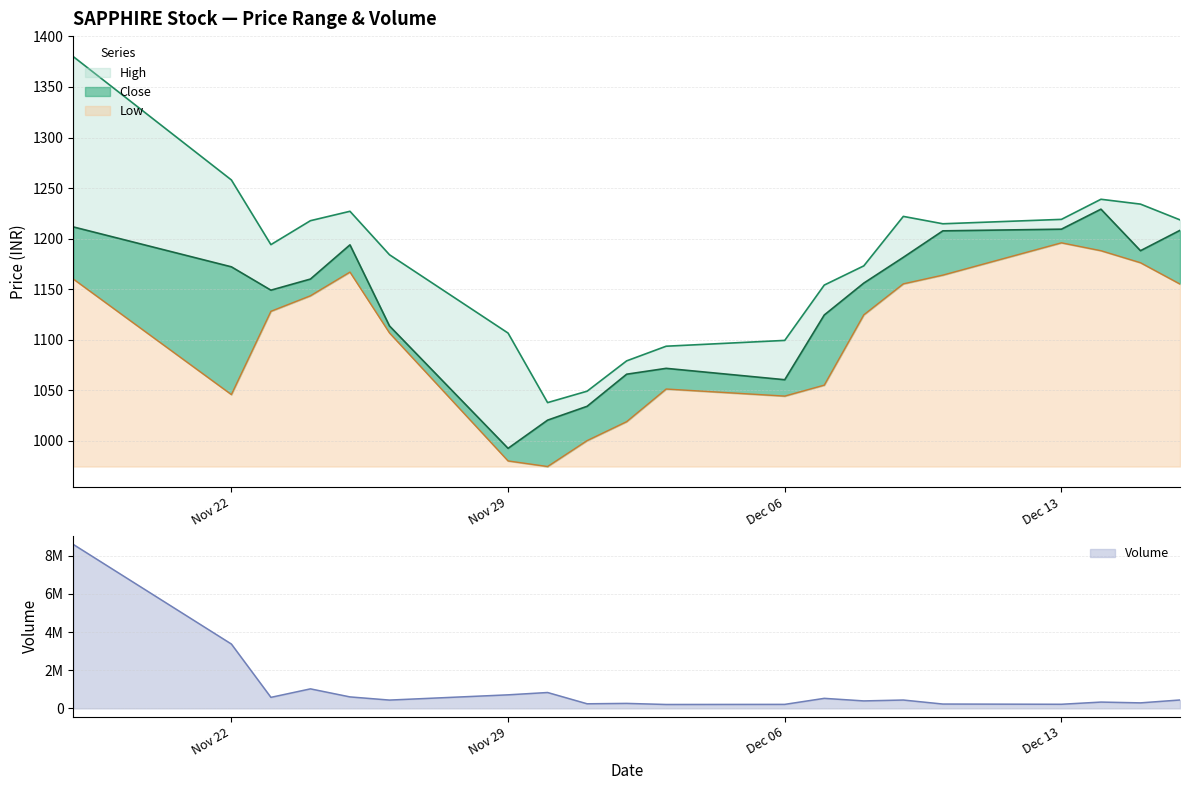

At 2021-12-16, list the series in order from smallest to largest.

Low, Close, High